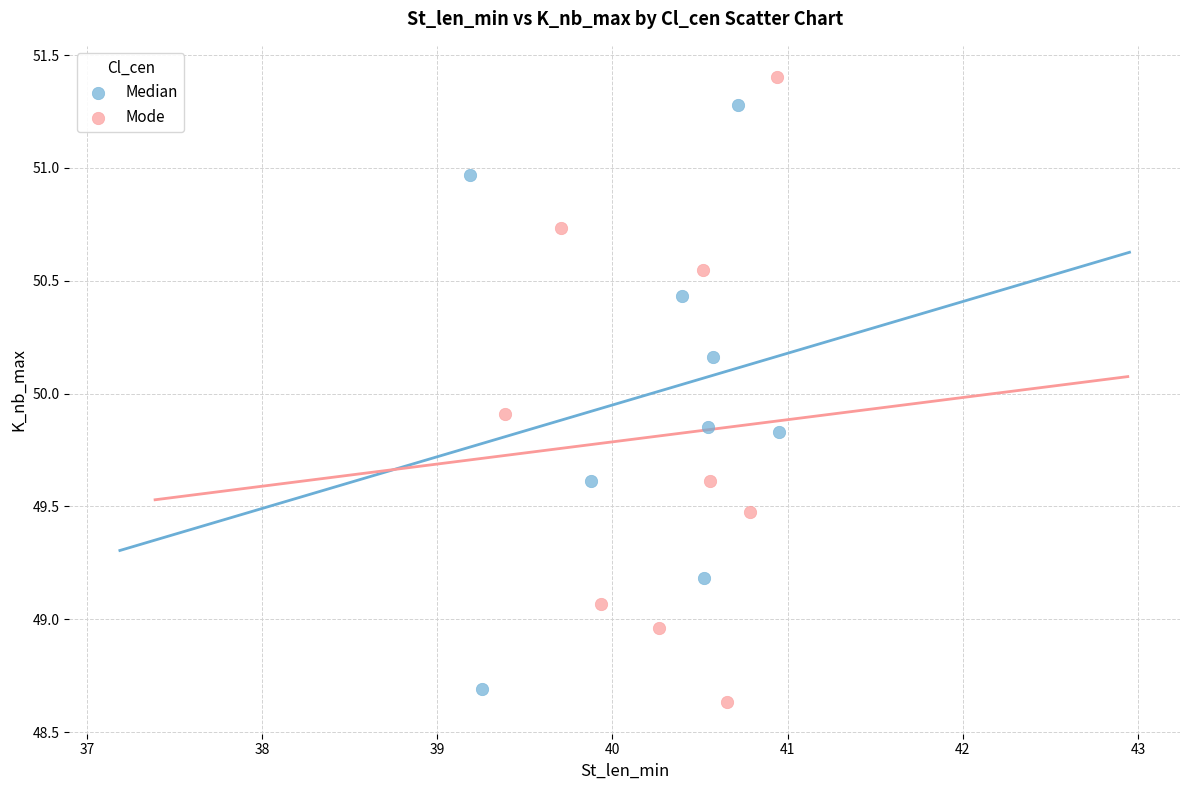

Which series has the widest spread of Y values?

Mode